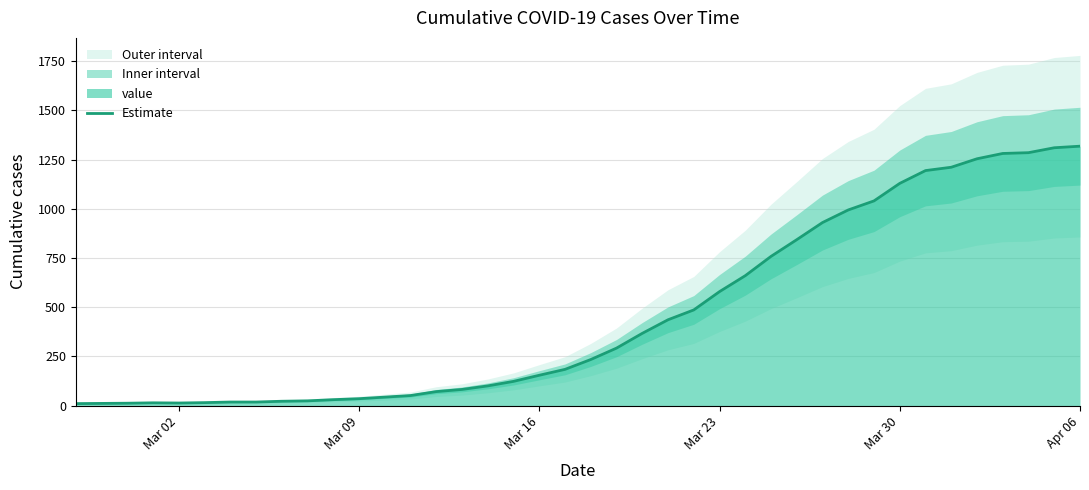

Count the number of categories in the chart.

40